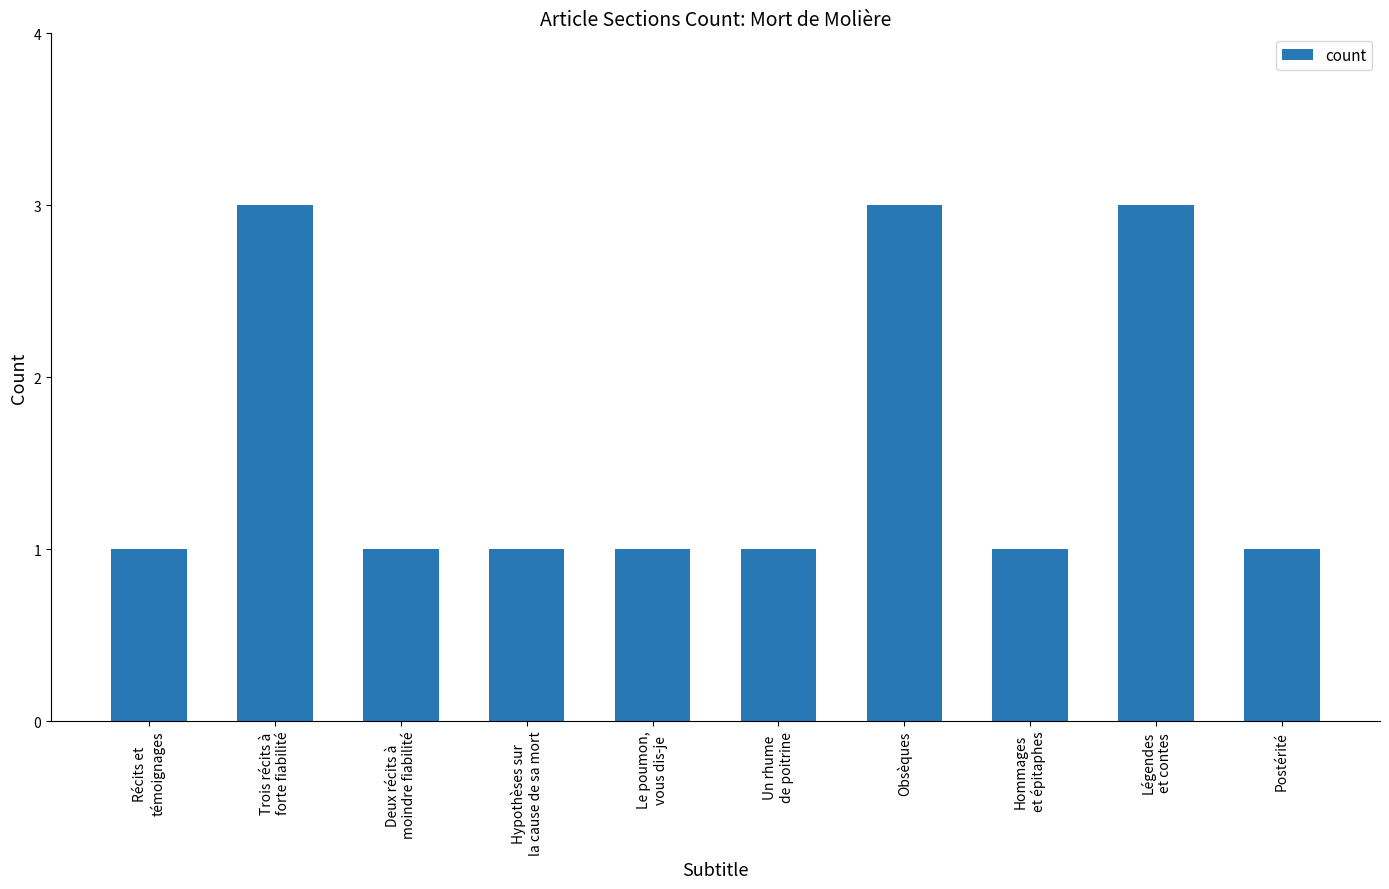

Count the values in the range 1 to 3.

10